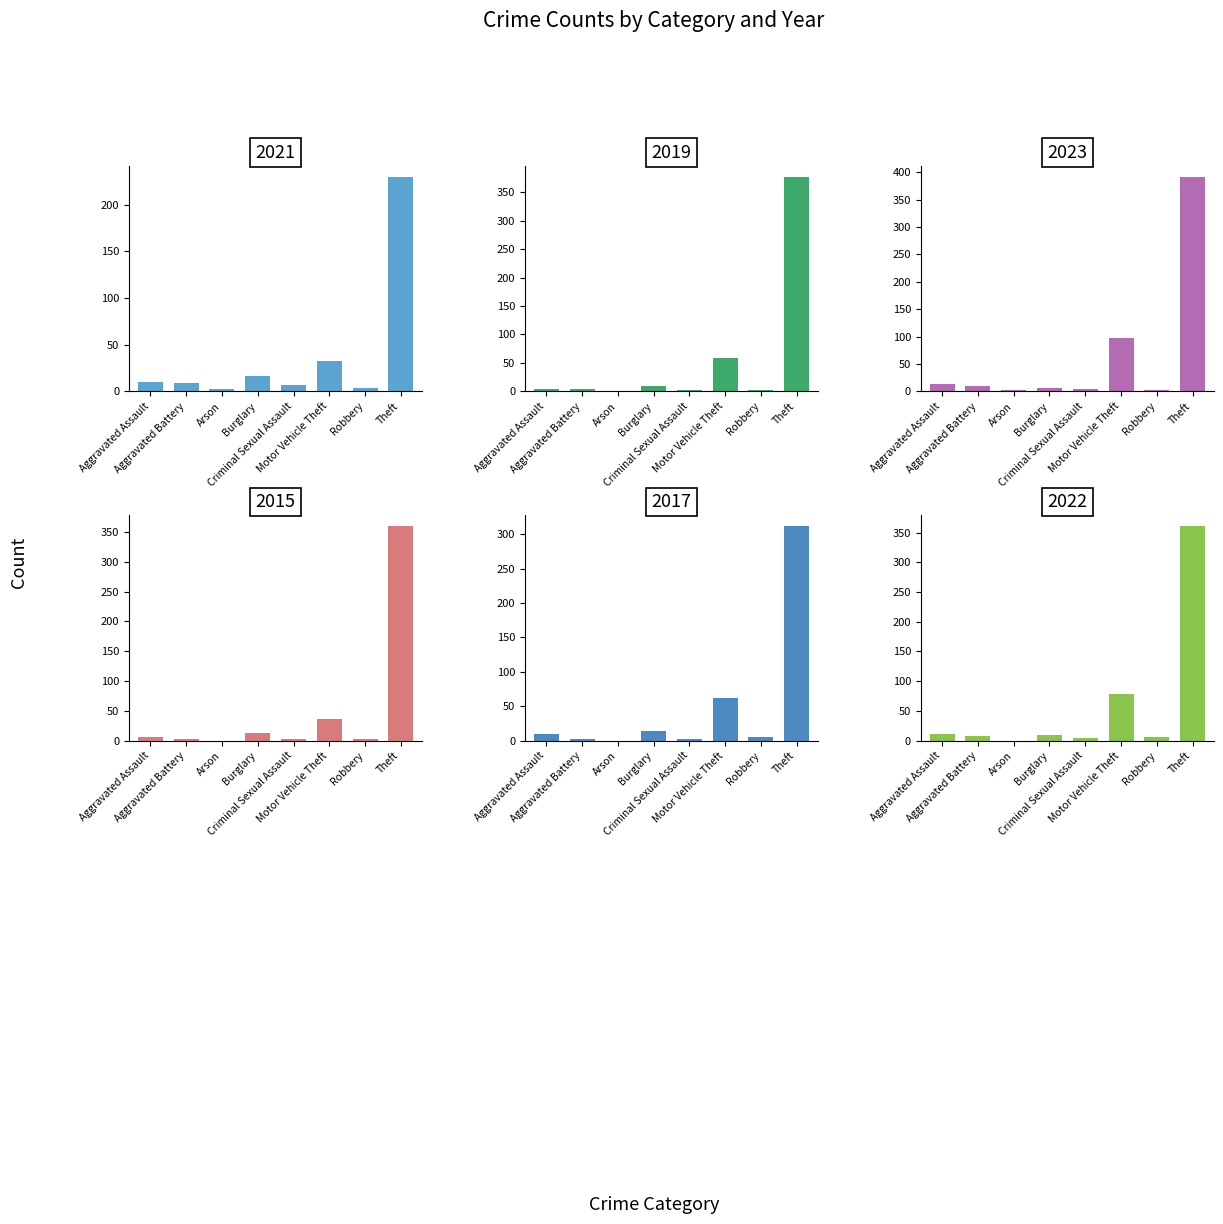

List the series in order of their peak value, lowest first.

2021, 2017, 2015, 2022, 2019, 2023